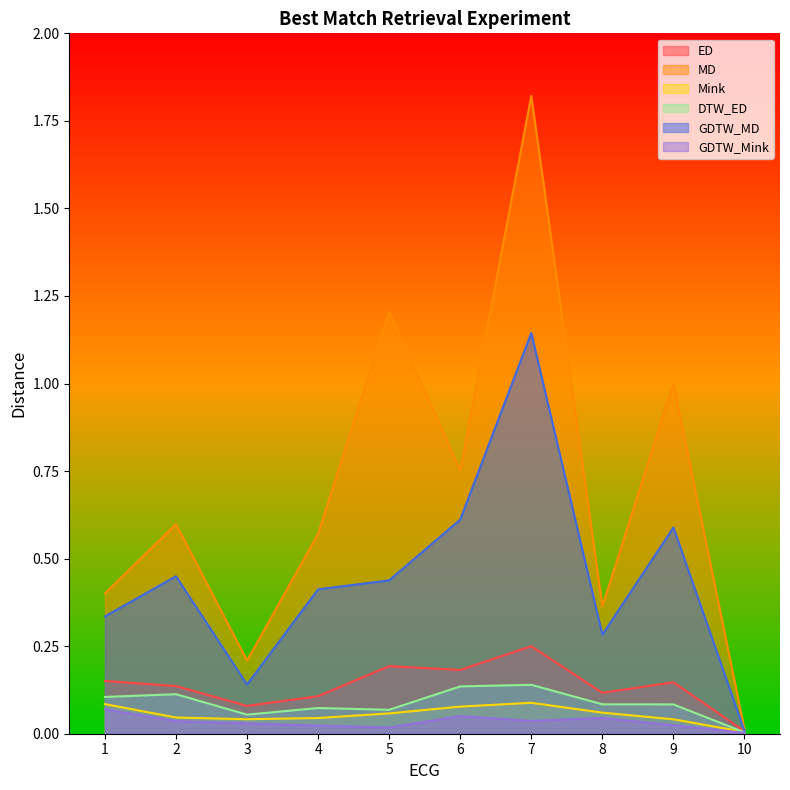

What is the total value across all series at 1?

1.1